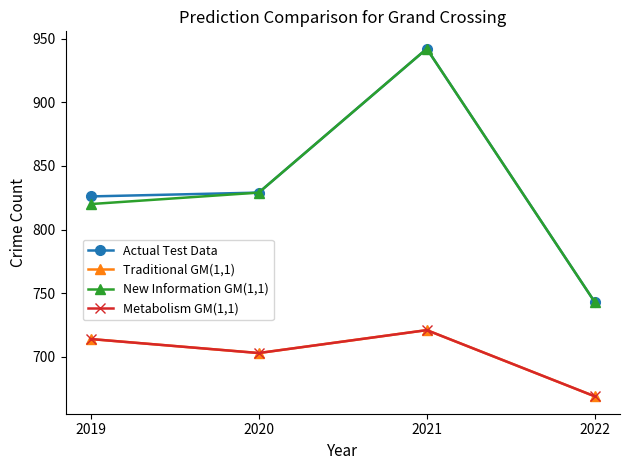

Does the chart display data point markers on the line(s)?

Yes